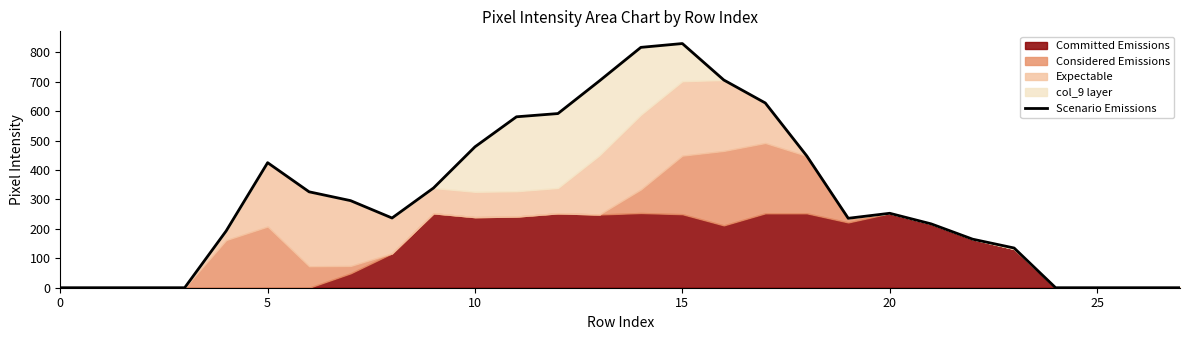

The value at 8 is 128. True or false?

False